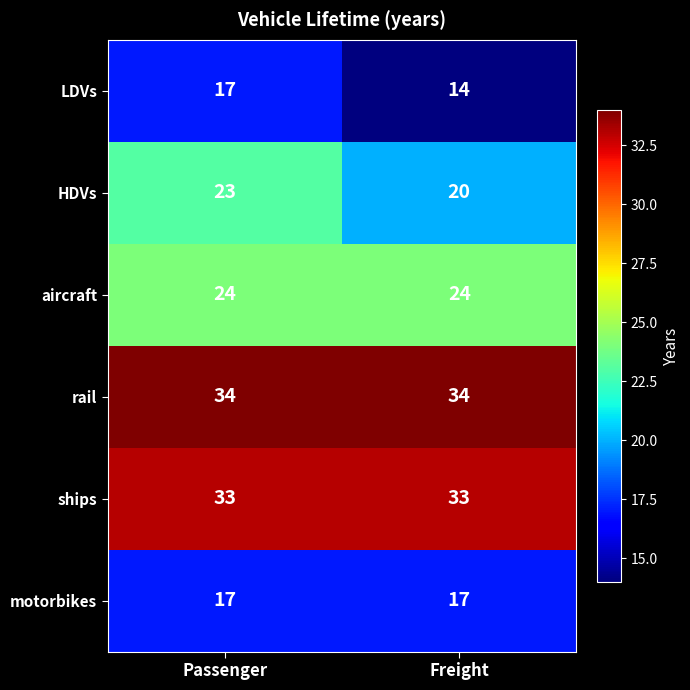

What is the approximate value of LDVs at Freight?

14